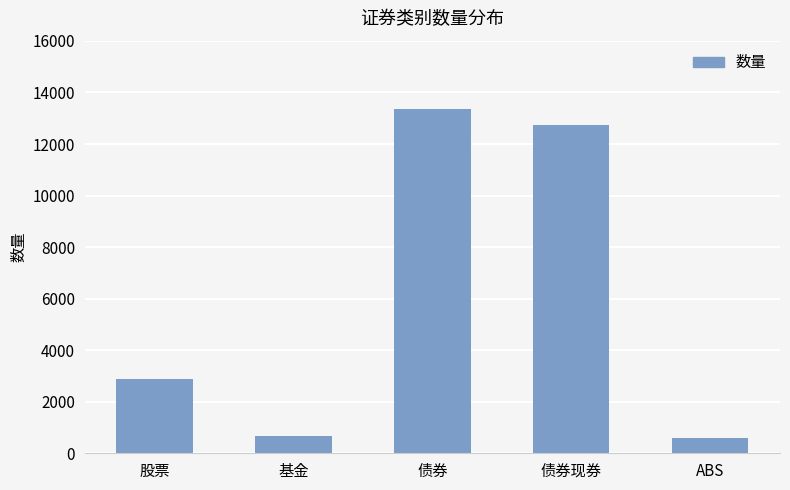

What is the label of the 4th bar from the left?

债券现券